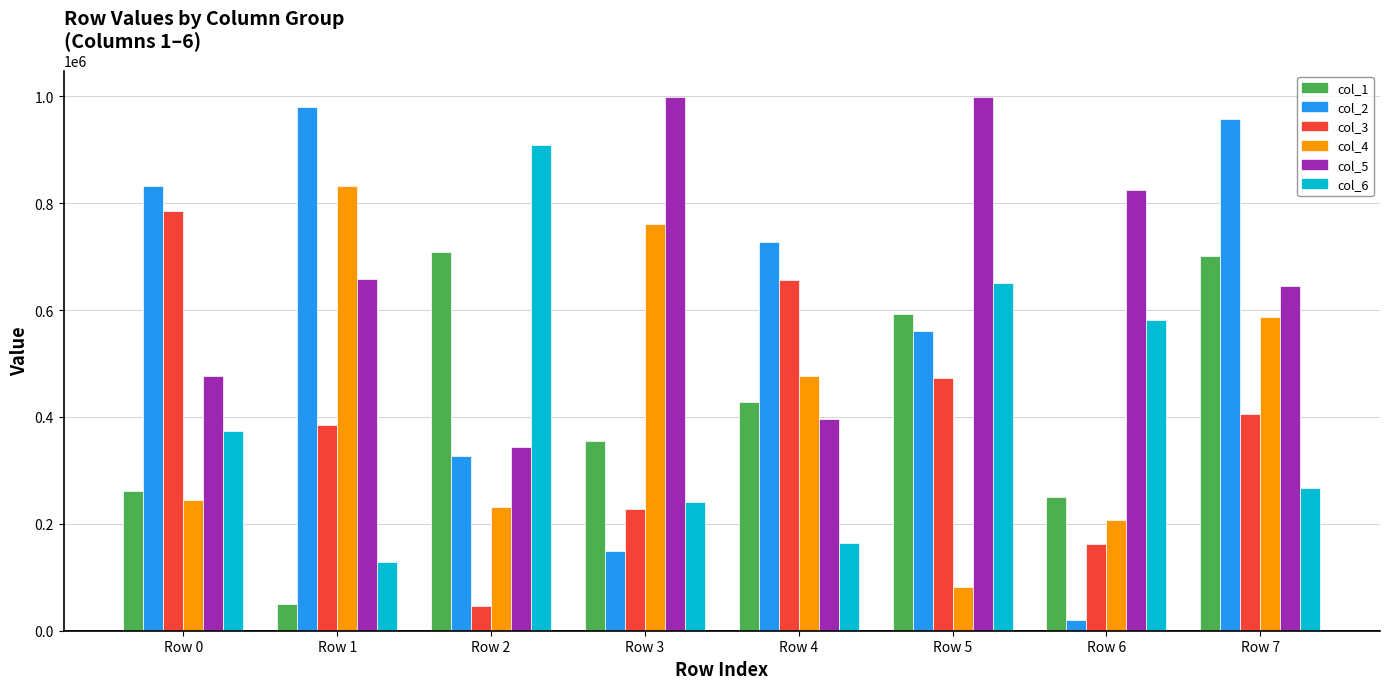

Does the chart contain any negative values?

No